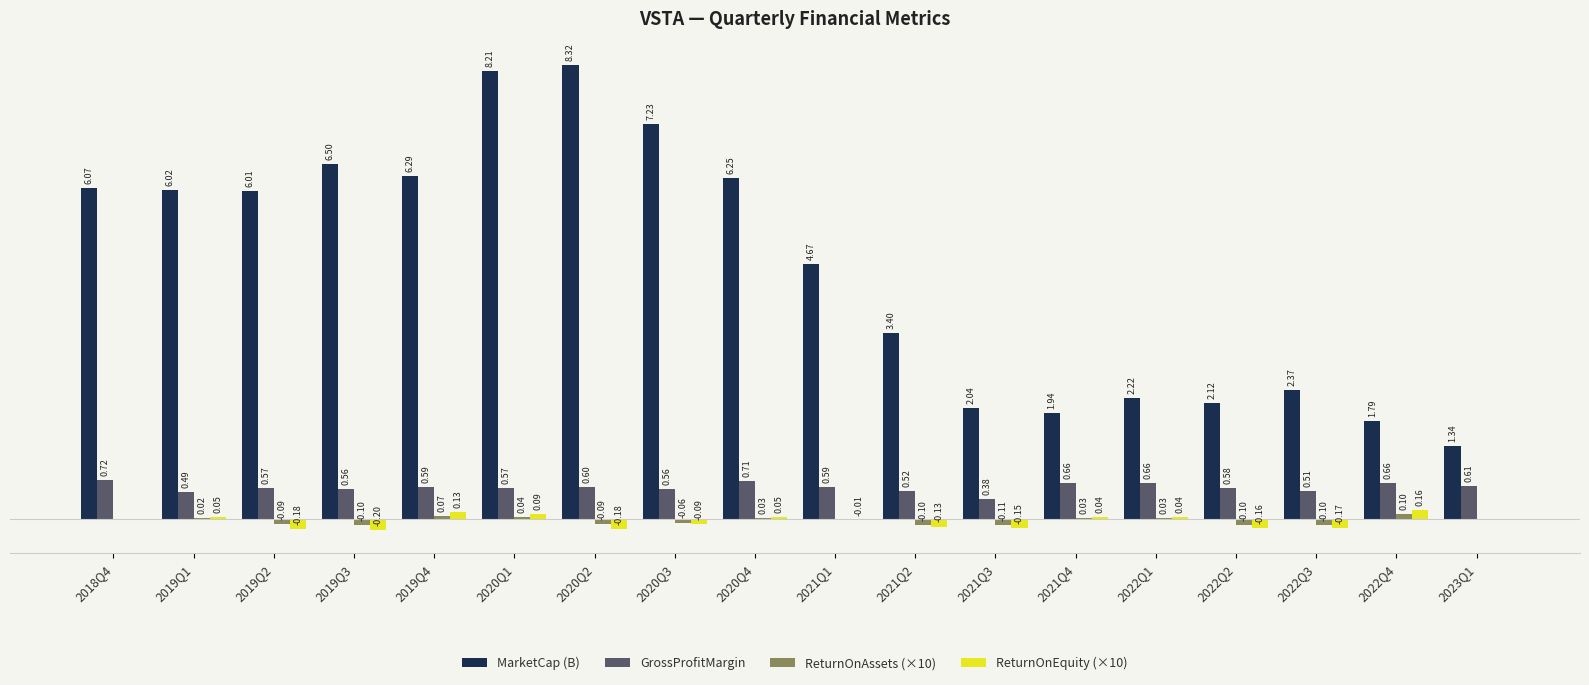

Between 2018Q4 and 2020Q4, which series saw the biggest shift?

MarketCap (B)